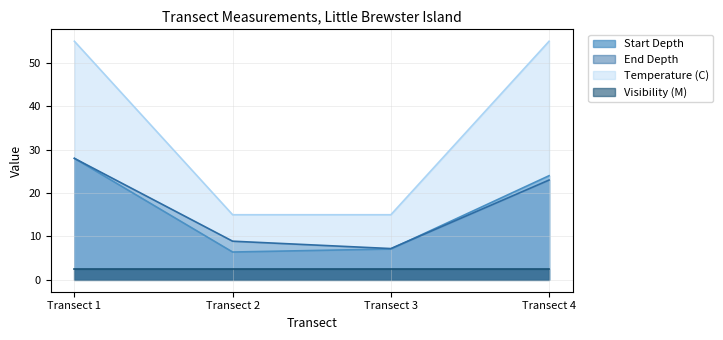

What is the total value across all series at Transect 4?

104.5